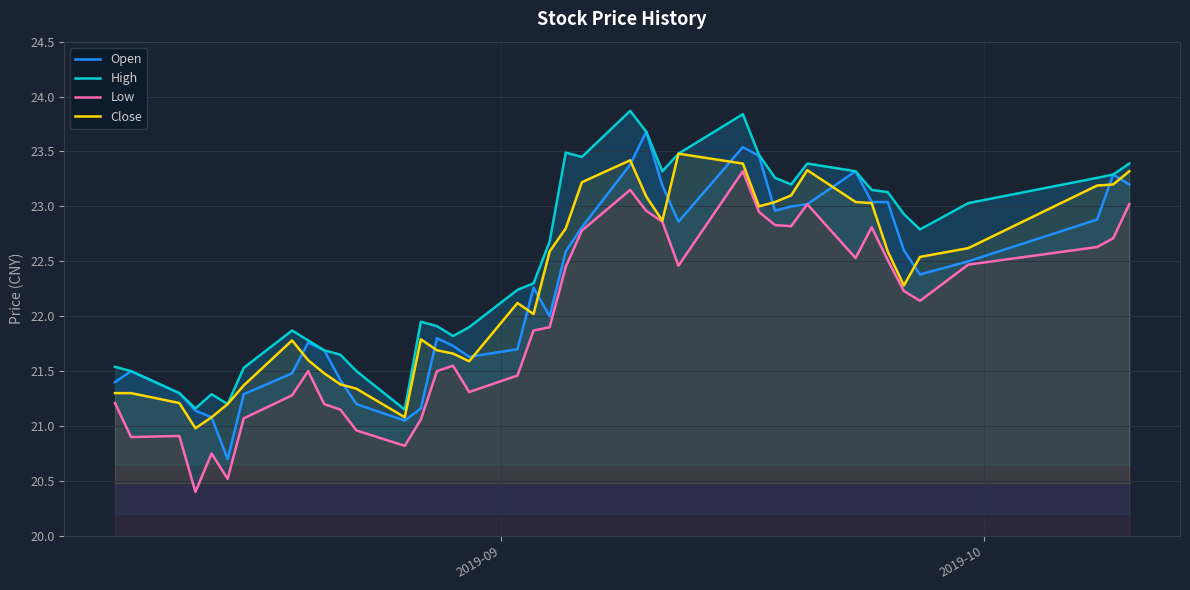

How many interior local valleys does the Low series have?

9